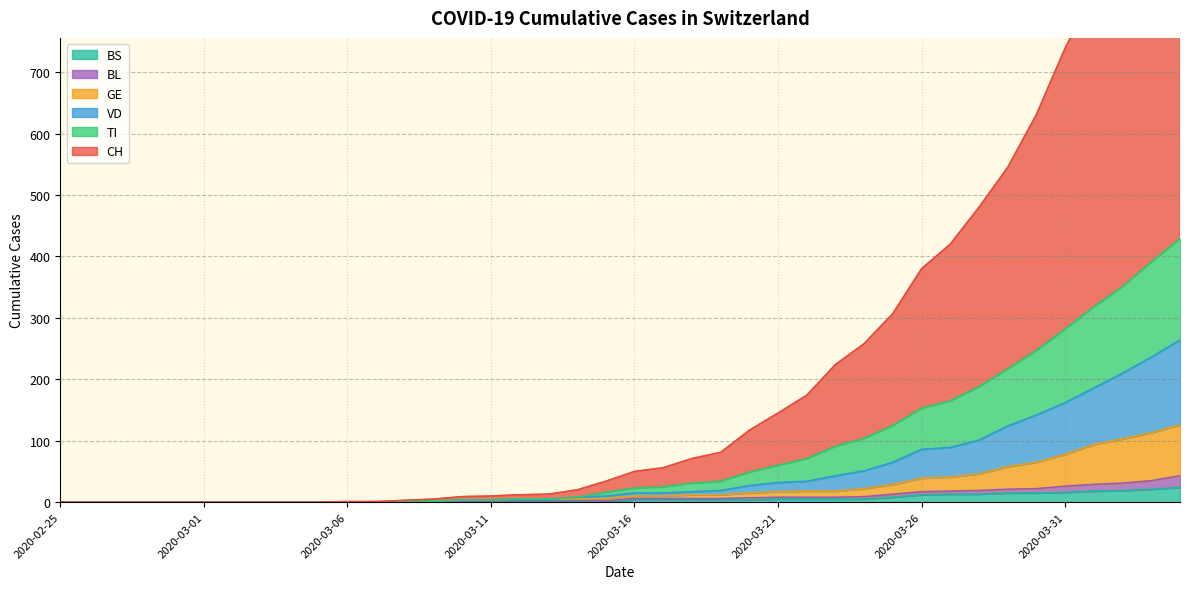

Which series changed the most between 2020-02-27 and 2020-04-01?

CH